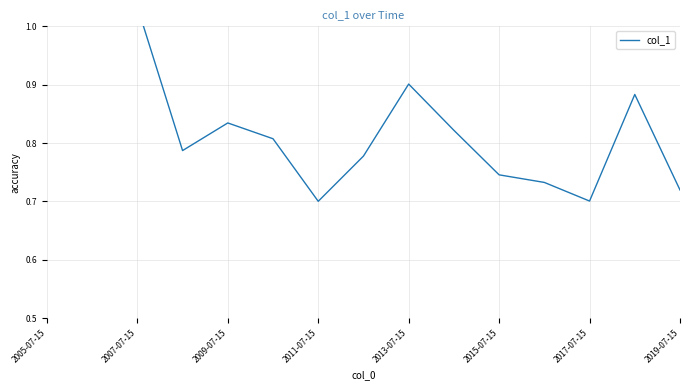

True or false: the data has more than 0 interior local peaks.

True